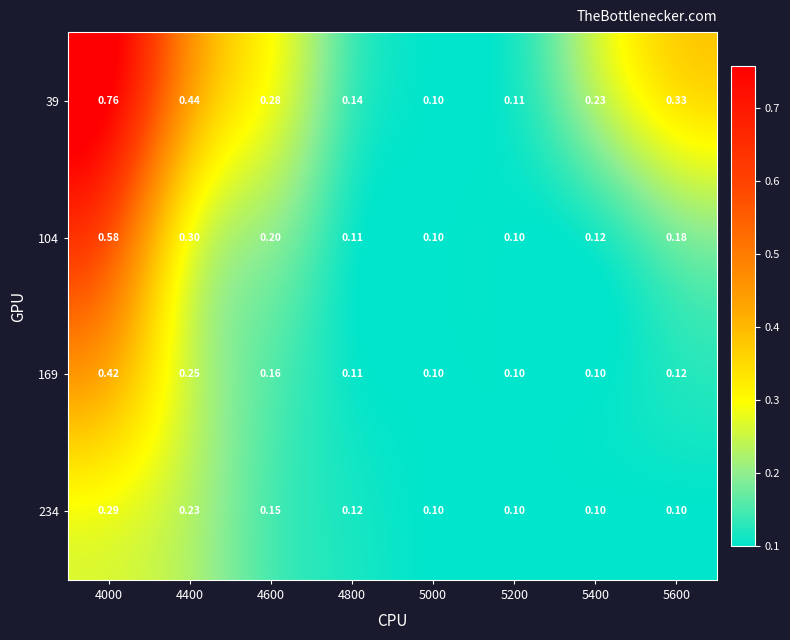

Is the value of 169 at 5000 greater than the value of 39 at 4400?

No